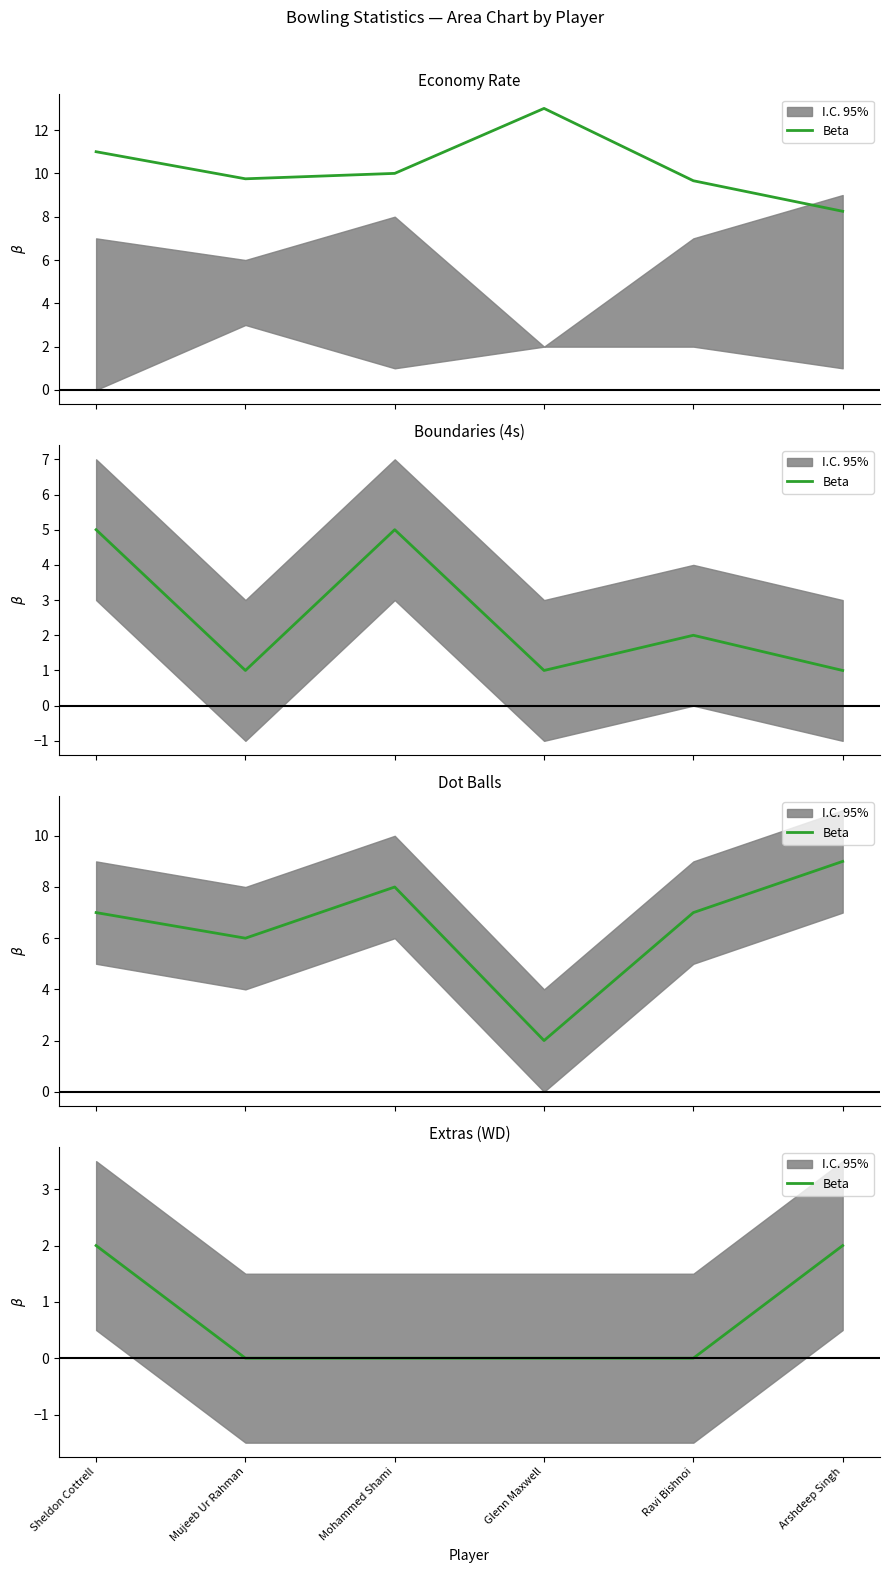

List the labels in order of value, largest first.

Sheldon Cottrell, Arshdeep Singh, Mujeeb Ur Rahman, Mohammed Shami, Glenn Maxwell, Ravi Bishnoi